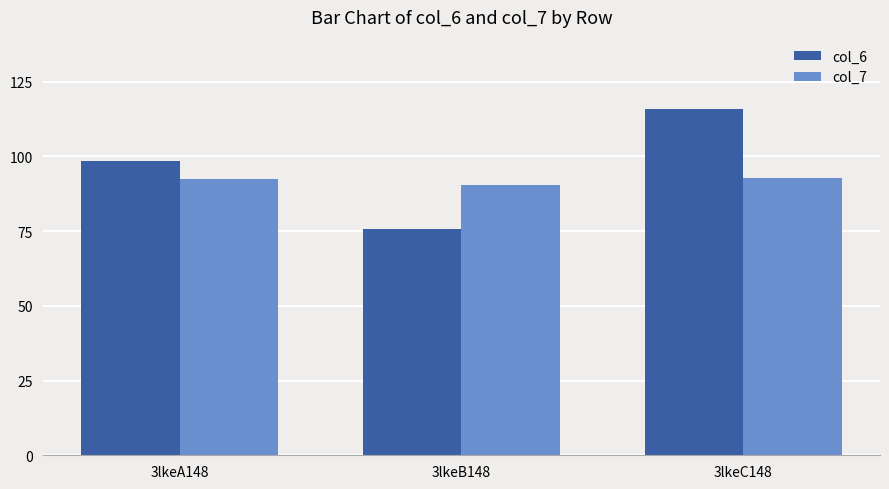

What is the spread (max minus min) of values at 3lkeC148?

23.0